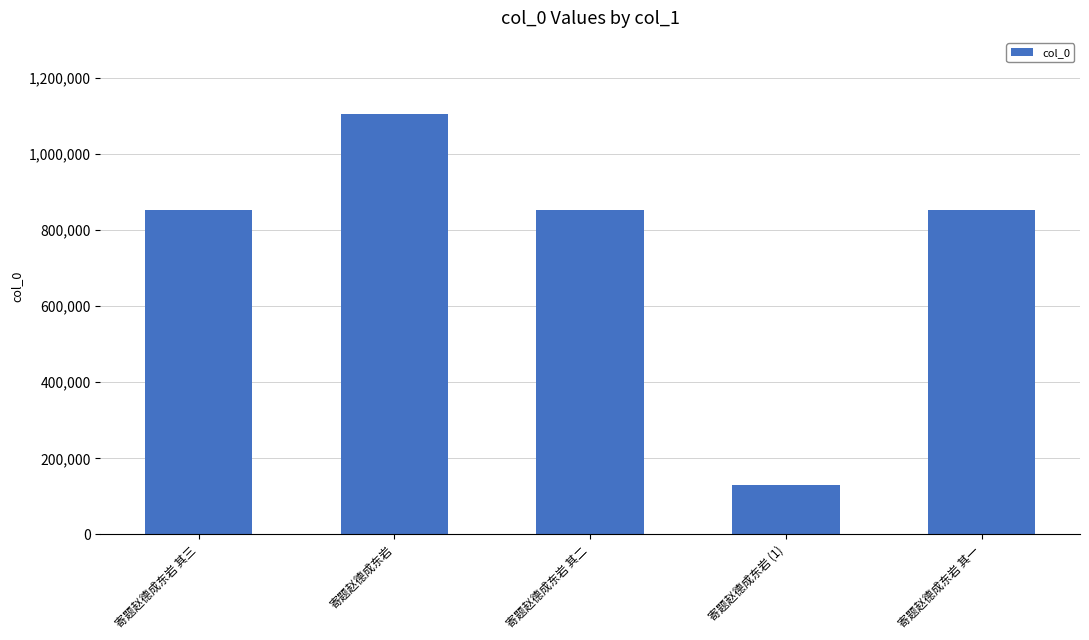

What is the difference between the values at 寄题赵德成东岩 其三 and 寄题赵德成东岩 其二?

1